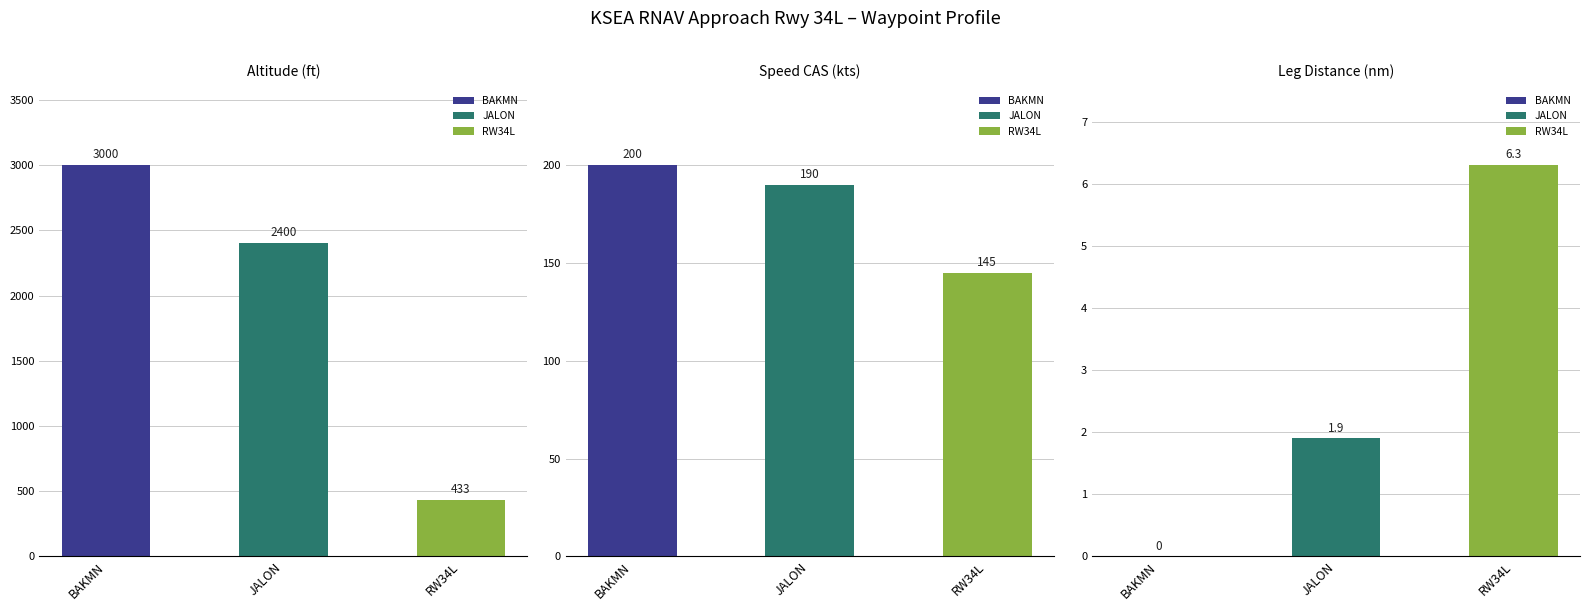

At how many categories does at least one series exceed 1969?

2